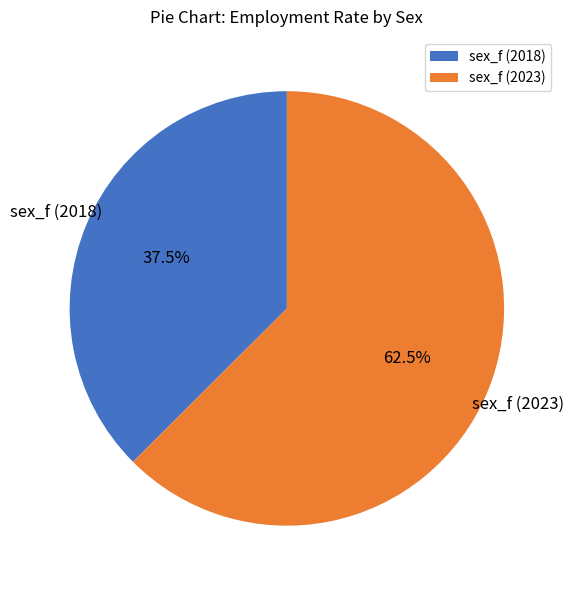

Which has a higher value, sex_f (2018) or sex_f (2023)?

sex_f (2023)